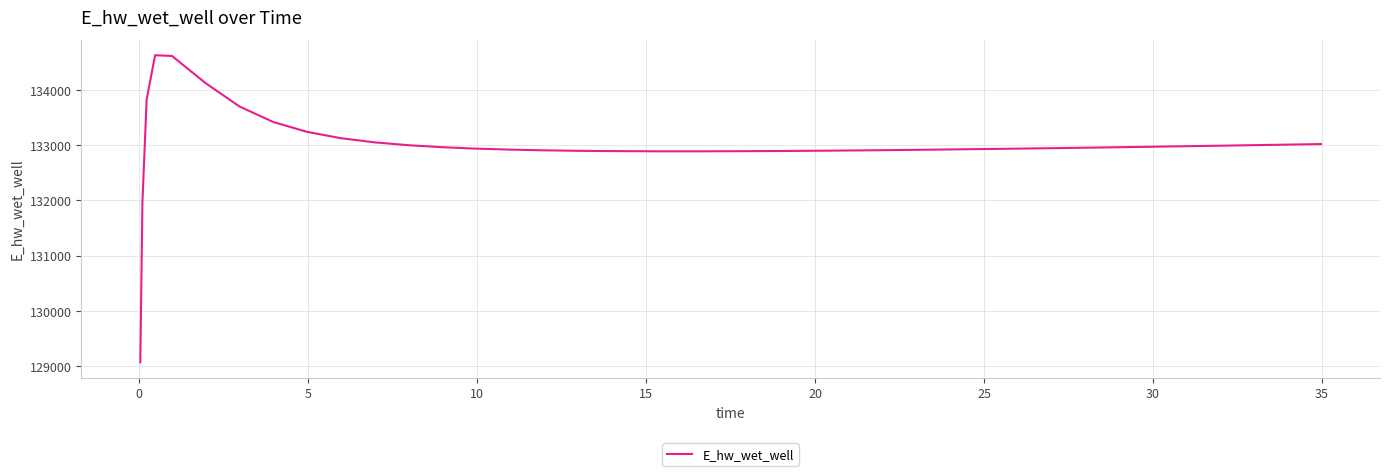

What is the difference between the maximum and minimum values?

5557.7